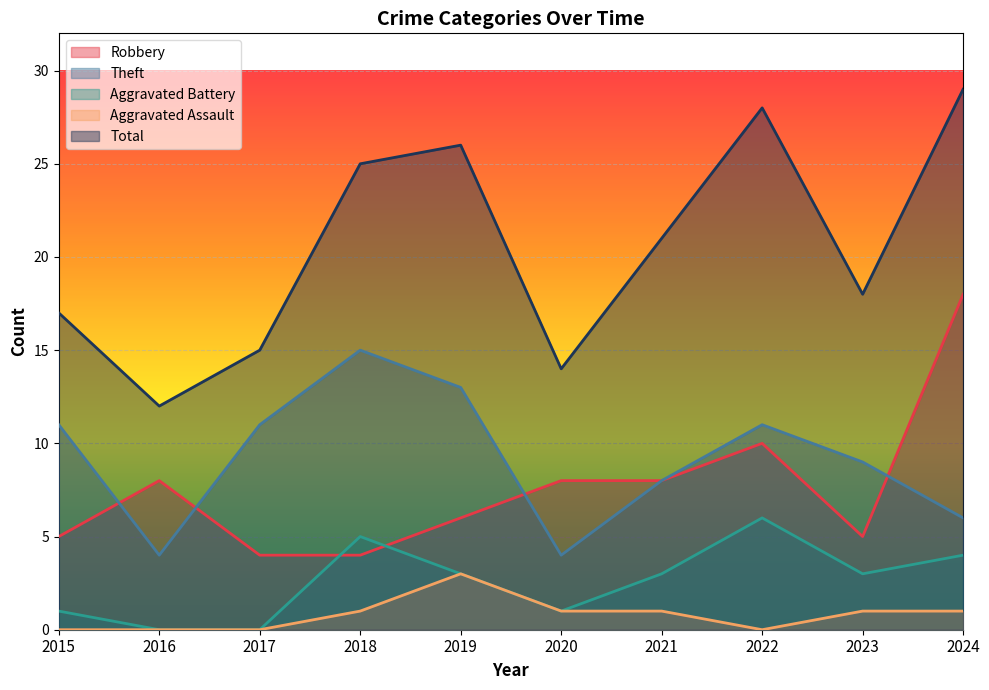

What is the difference between the maximum and second lowest values in the Robbery series?

14